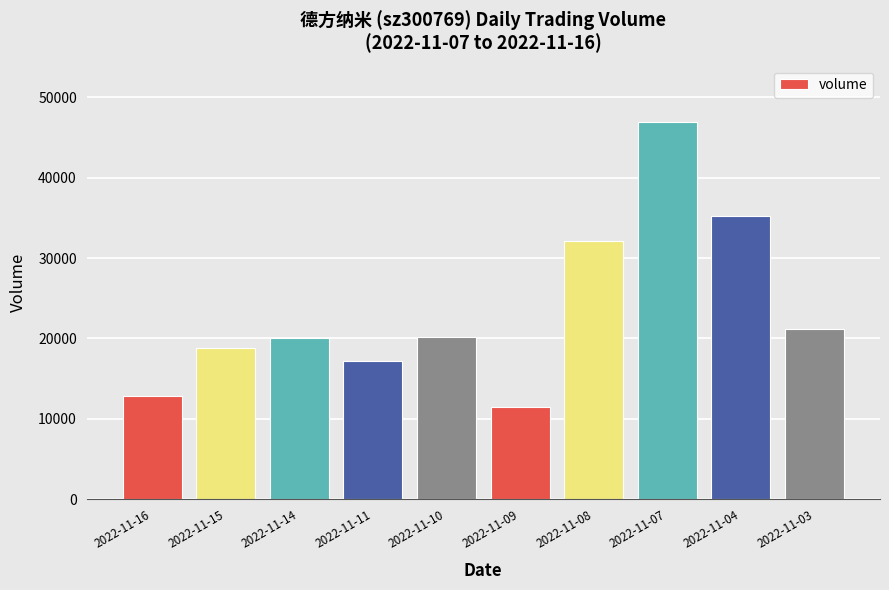

What is the approximate value at 2022-11-07?

46888